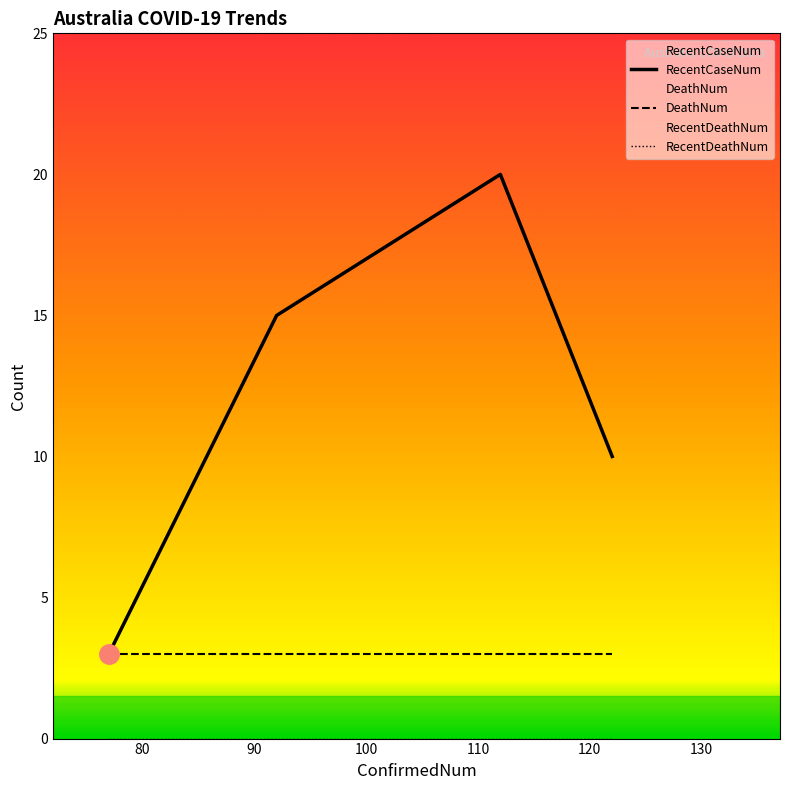

Between 112 and 77, which is larger?

112